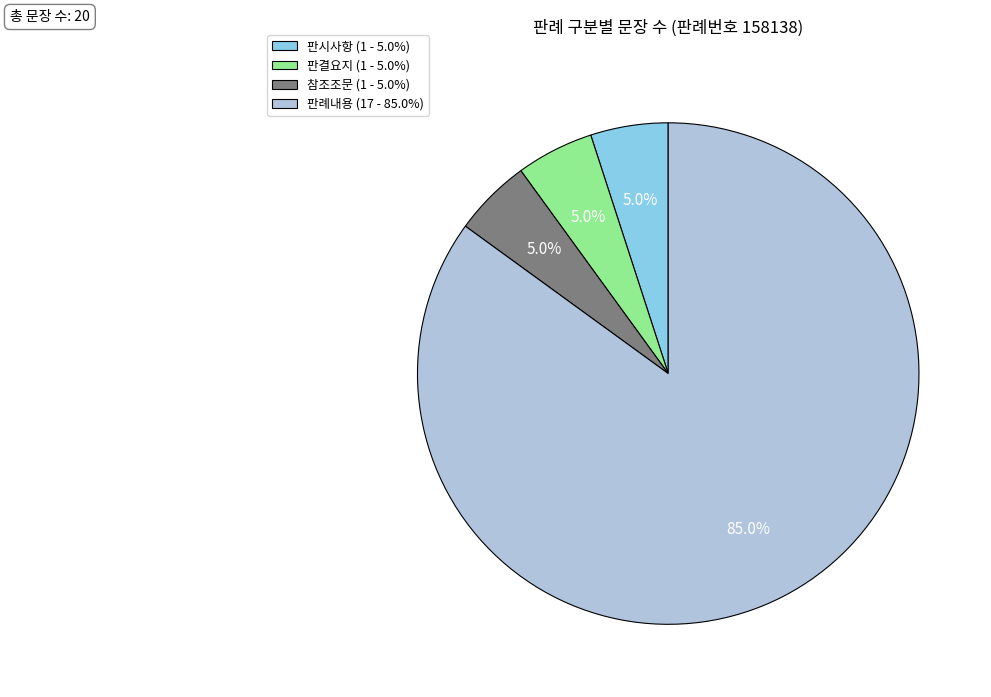

The 판시사항 slice represents 5% of the pie. True or false?

True